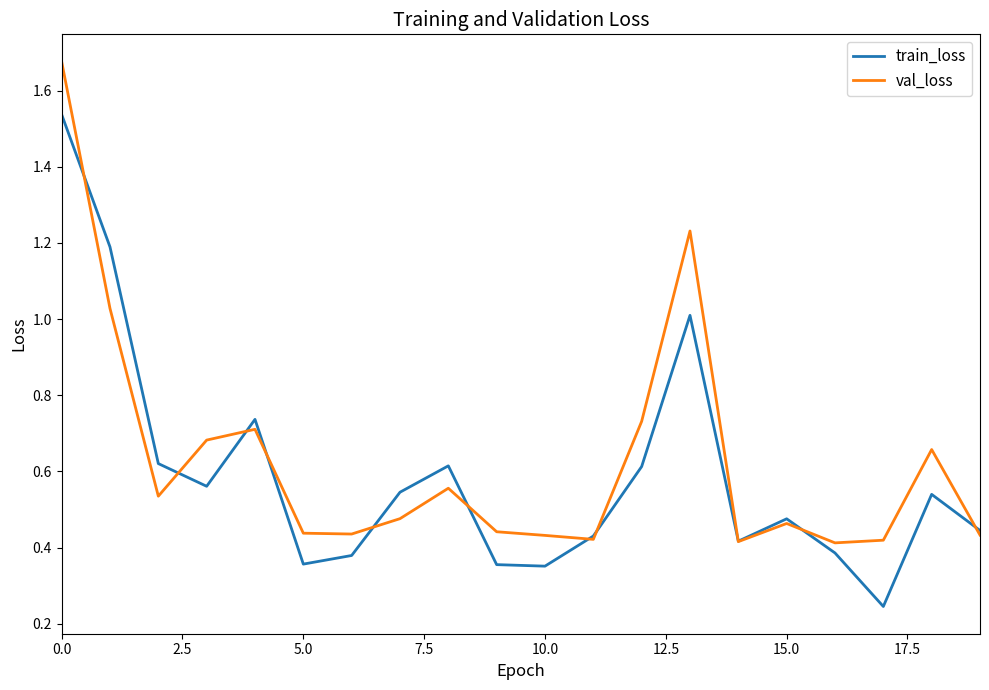

Rank the series by their maximum value, from lowest to highest.

train_loss, val_loss